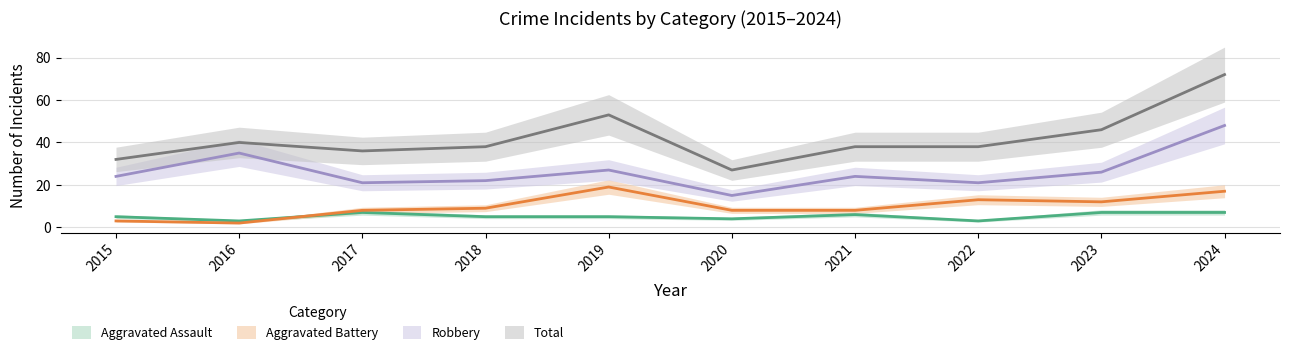

Reading left to right, extract all data points from this chart.

Aggravated Assault: 2015=5	2016=3	2017=7	2018=5	2019=5	2020=4	2021=6	2022=3	2023=7	2024=7
Aggravated Battery: 2015=3	2016=2	2017=8	2018=9	2019=19	2020=8	2021=8	2022=13	2023=12	2024=17
Robbery: 2015=24	2016=35	2017=21	2018=22	2019=27	2020=15	2021=24	2022=21	2023=26	2024=48
Total: 2015=32	2016=40	2017=36	2018=38	2019=53	2020=27	2021=38	2022=38	2023=46	2024=72